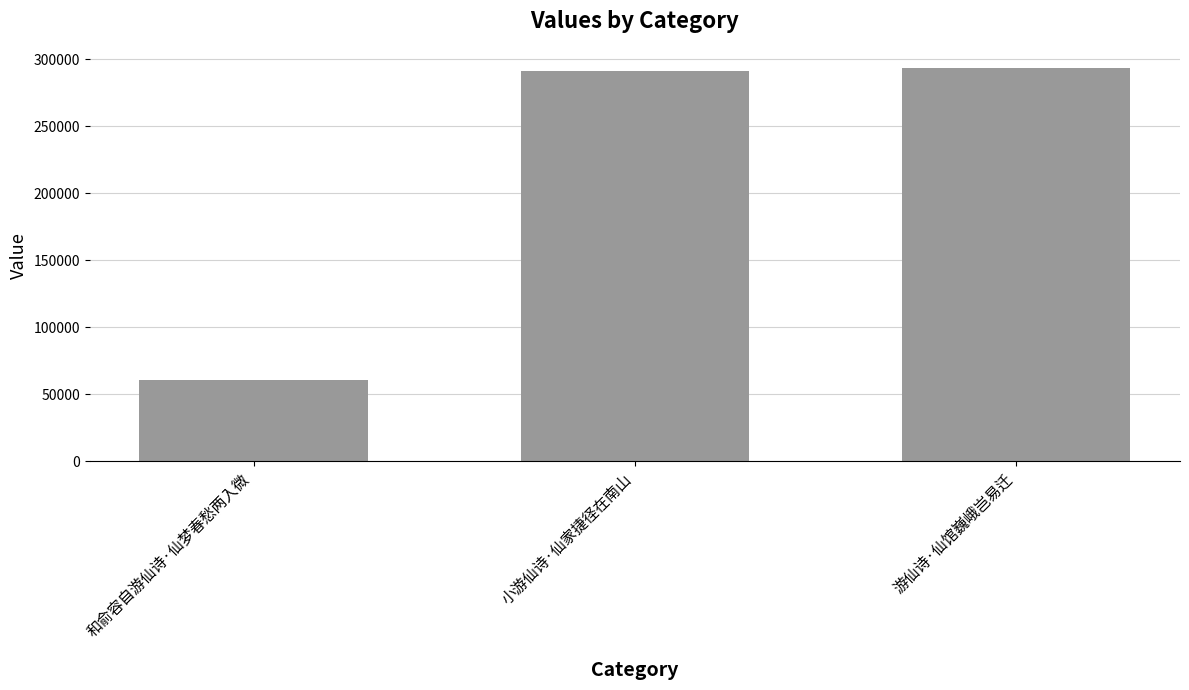

What is the label of the 2nd bar from the left?

小游仙诗·仙家捷径在南山